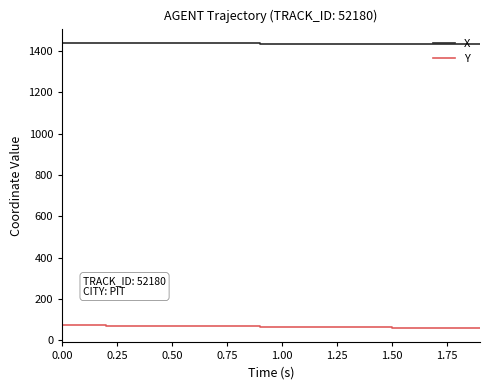

What is the maximum value shown in the chart?

1438.6